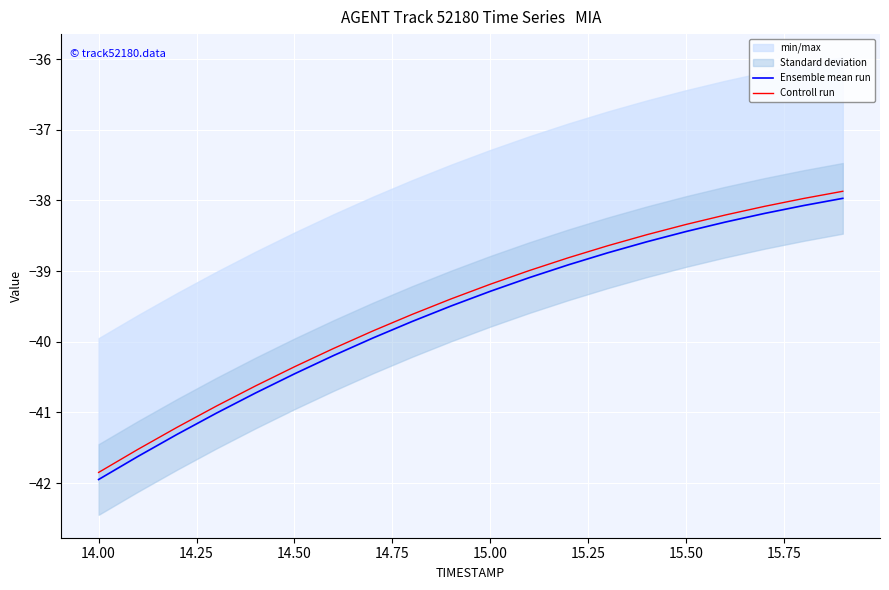

Which series has the largest range (max minus min)?

Ensemble mean run